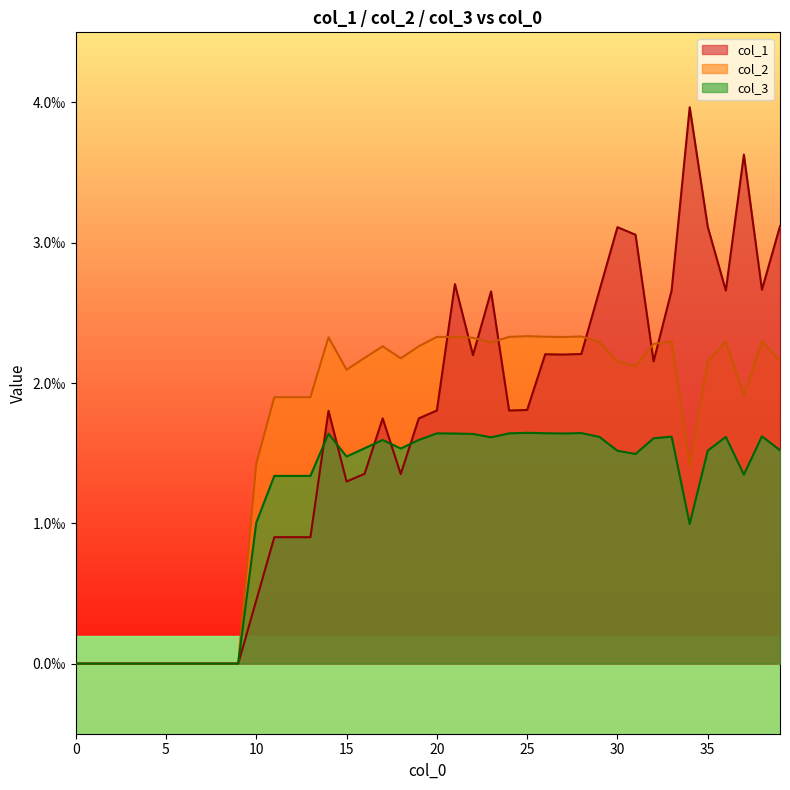

How many col_1 values are between 0 and 1?

40